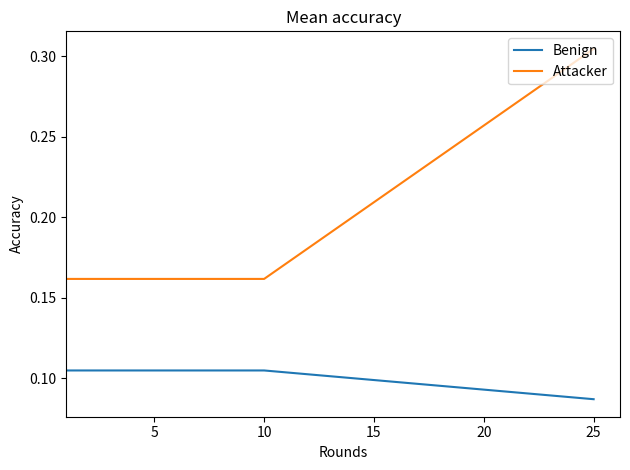

Which series has the largest range (max minus min)?

Attacker